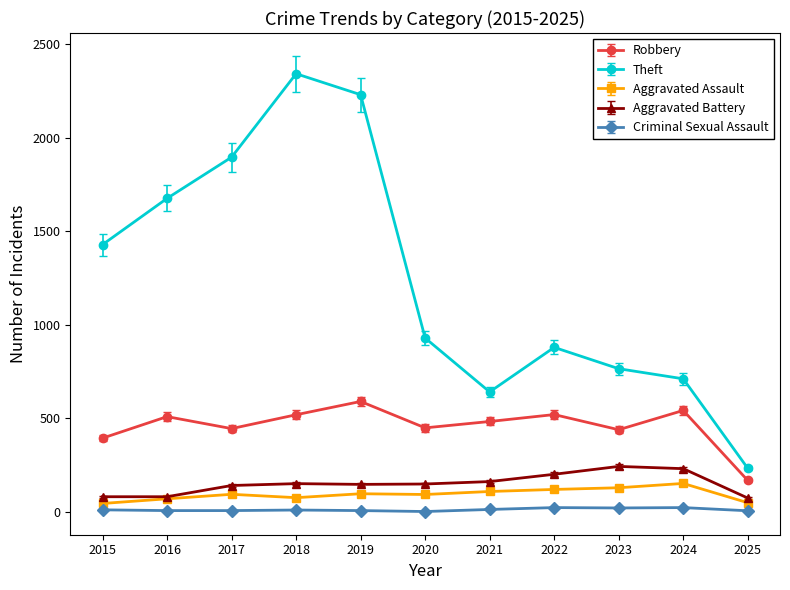

How many interior local peaks does the Robbery series have?

4